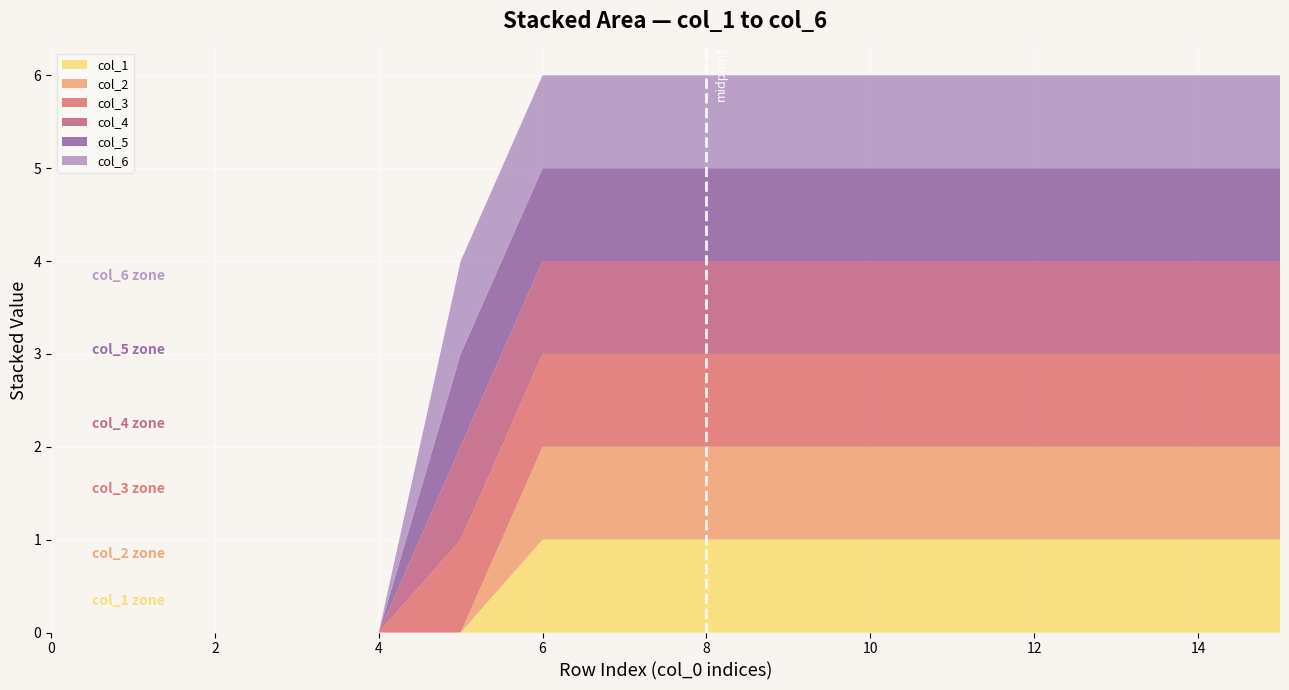

Reading left to right, what are all the values shown in this chart?

col_1: 0	0	0	0	0	0	1	1	1	1	1	1	1	1	1	1
col_2: 0	0	0	0	0	0	1	1	1	1	1	1	1	1	1	1
col_3: 0	0	0	0	0	1	1	1	1	1	1	1	1	1	1	1
col_4: 0	0	0	0	0	1	1	1	1	1	1	1	1	1	1	1
col_5: 0	0	0	0	0	1	1	1	1	1	1	1	1	1	1	1
col_6: 0	0	0	0	0	1	1	1	1	1	1	1	1	1	1	1